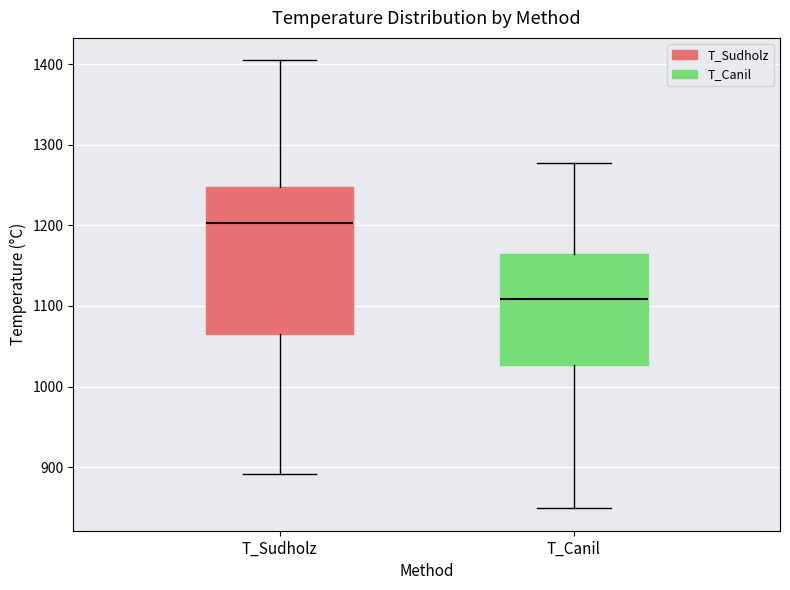

Comparing the boxes themselves (not the whiskers), which one is the tallest?

T_Sudholz